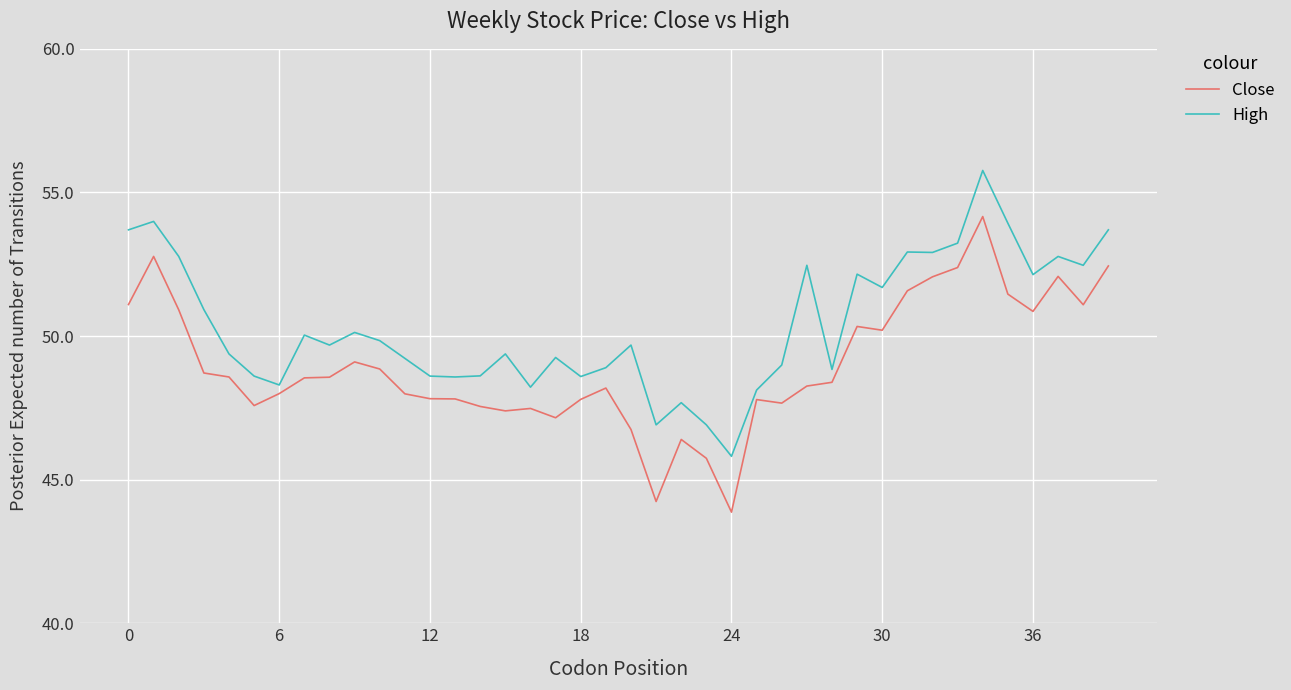

What is the minimum value shown in the chart?

43.9